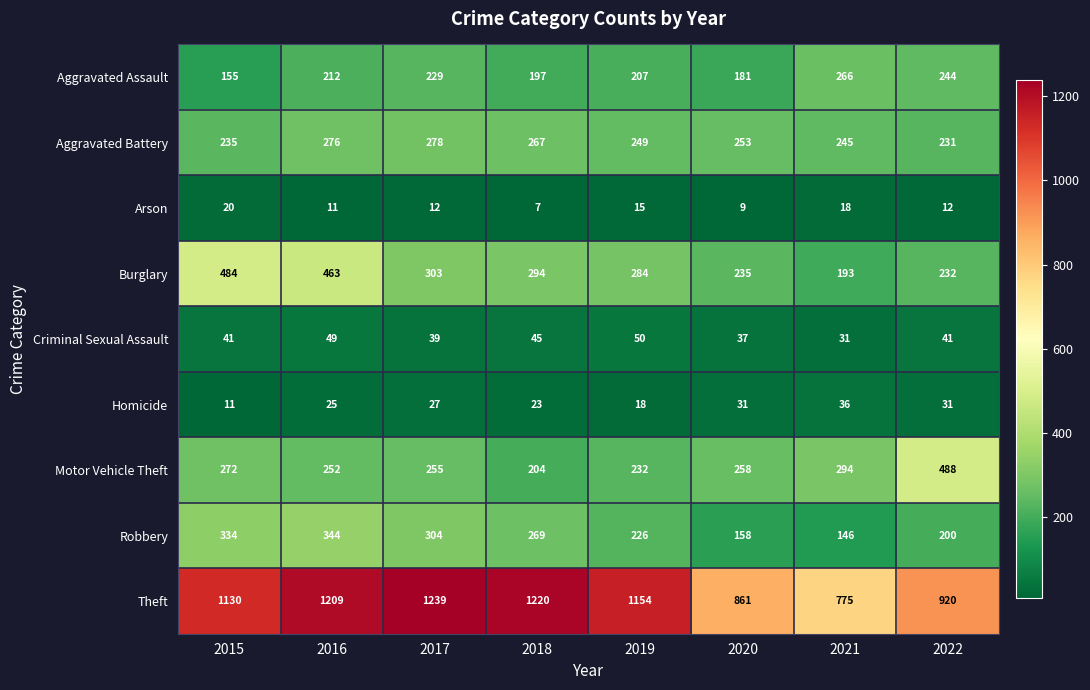

Which series has the largest range (max minus min)?

Theft